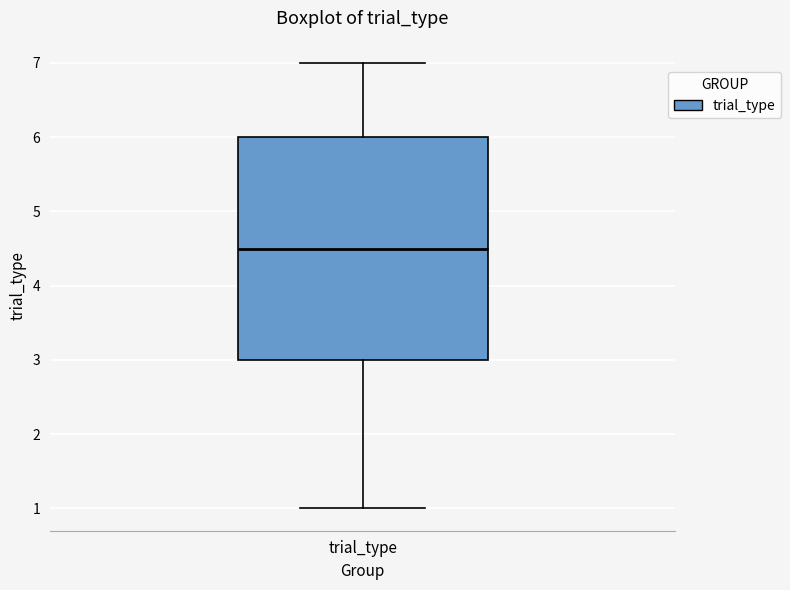

Read this box plot against the y-axis: the position of the median line, the range covered by the box, and the ends of both whiskers. The values are not printed on the chart, so give them approximately, as read against the axis.

median 4.5, box 3.0 to 6.0, whiskers 1.0 to 7.0